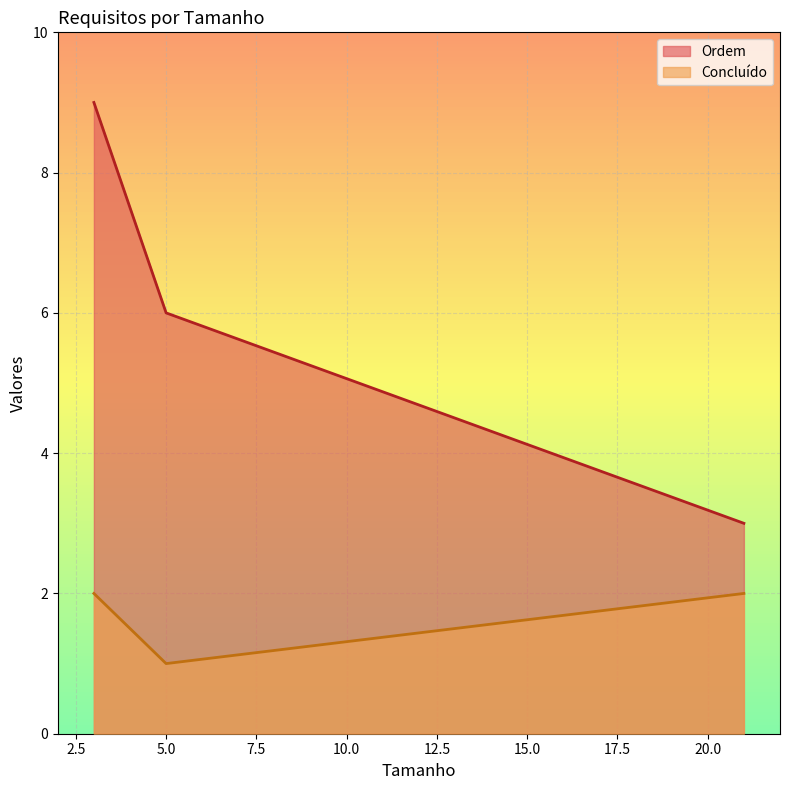

How many lines are shown in the chart?

2